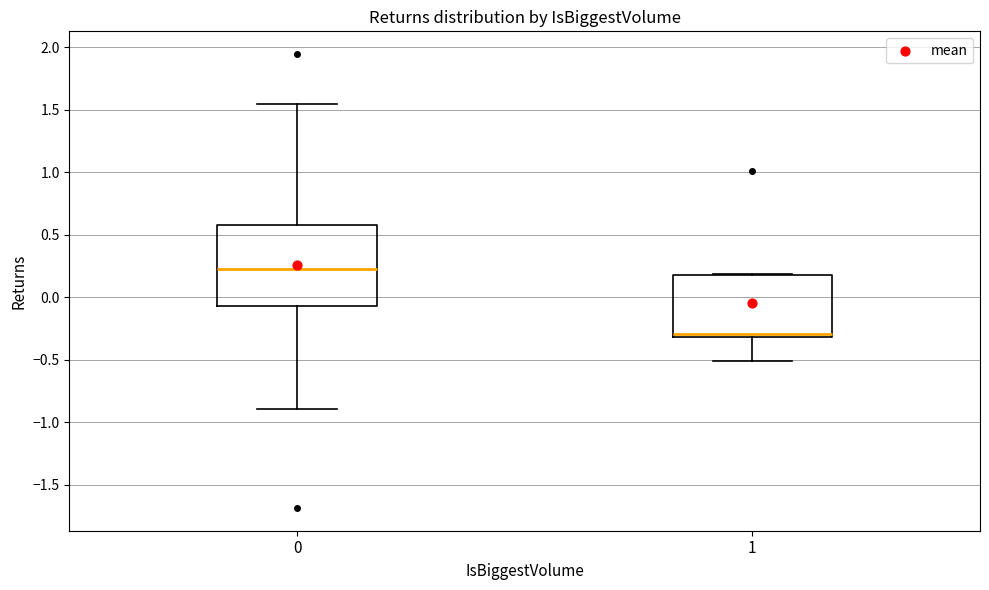

Reading left to right, transcribe this box plot: for each box, give where its median line is, the range the box spans, and where its two whiskers end, as read against the y-axis. The values are not printed on the chart, so give them approximately, as read against the axis.

0: median 0.20, box -0.05 to 0.60, whiskers -0.90 to 1.55
1: median -0.30 (just above the box's lower edge), box -0.30 to 0.15, whiskers -0.50 to 0.20